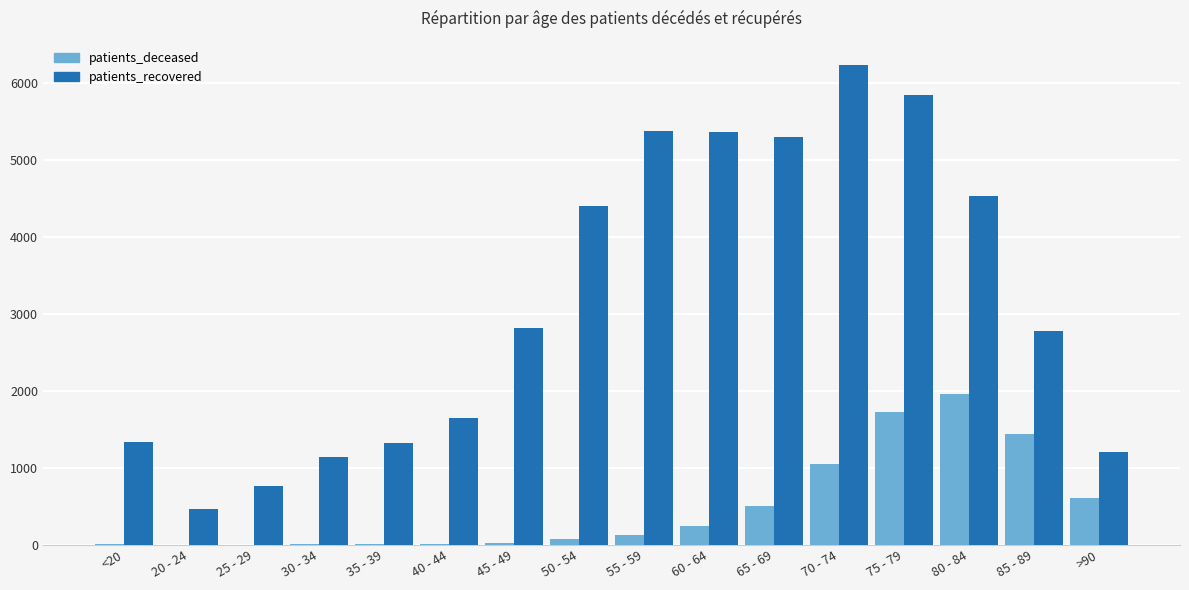

At which category does the chart reach its peak across all series?

70 - 74